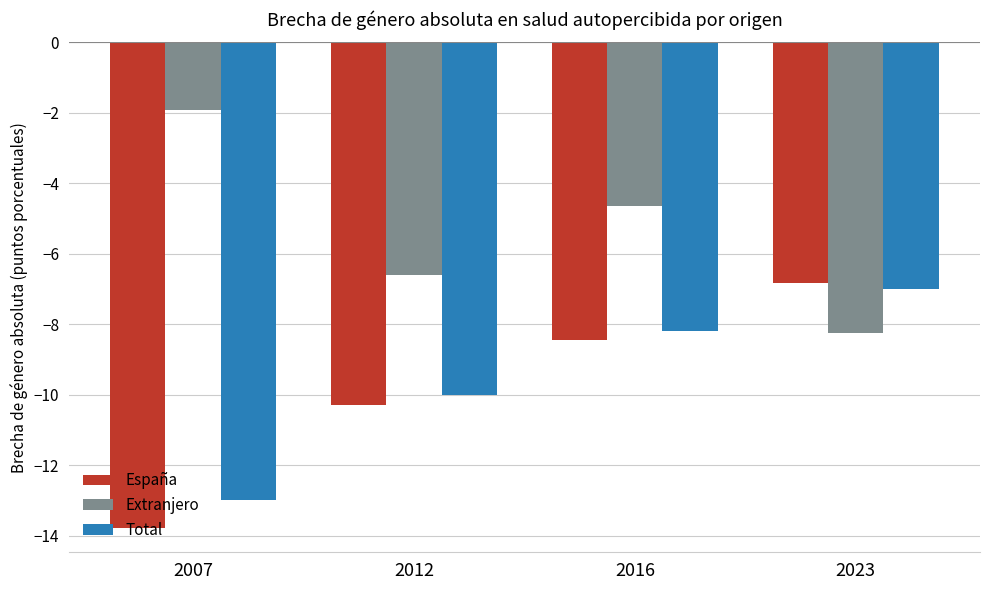

What is the difference between the maximum and second lowest values in the Total series?

3.0